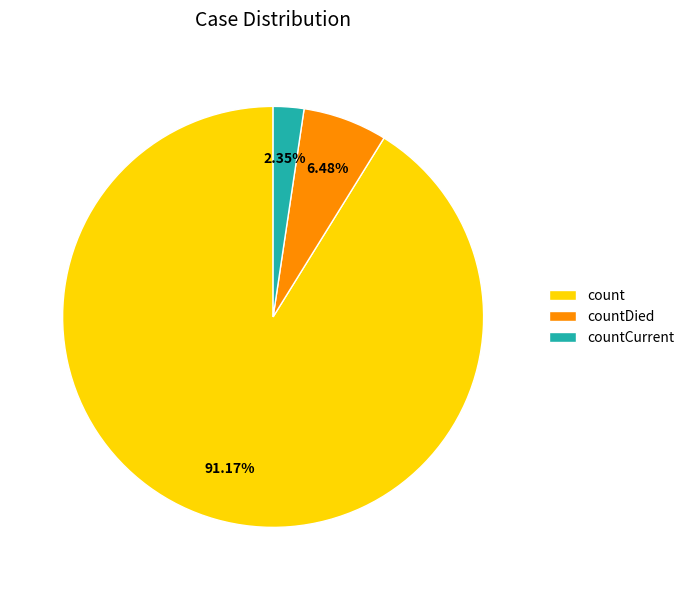

How many slices are in this pie chart?

3